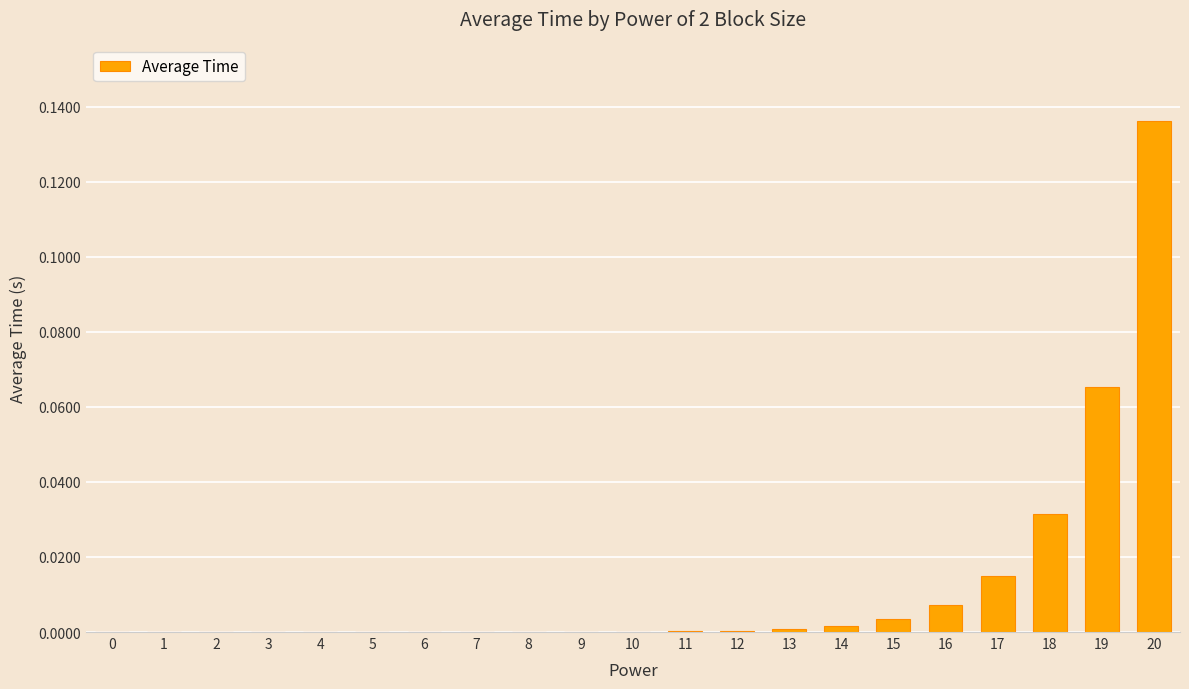

Are the bars horizontal?

No